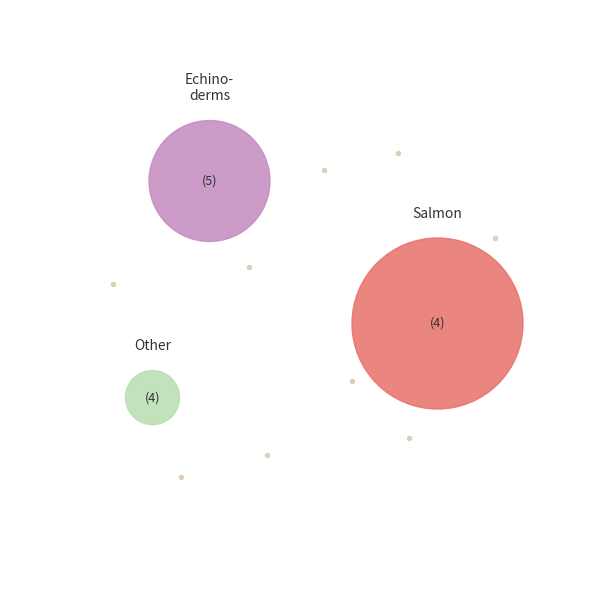

Is there a majority slice in this chart?

No